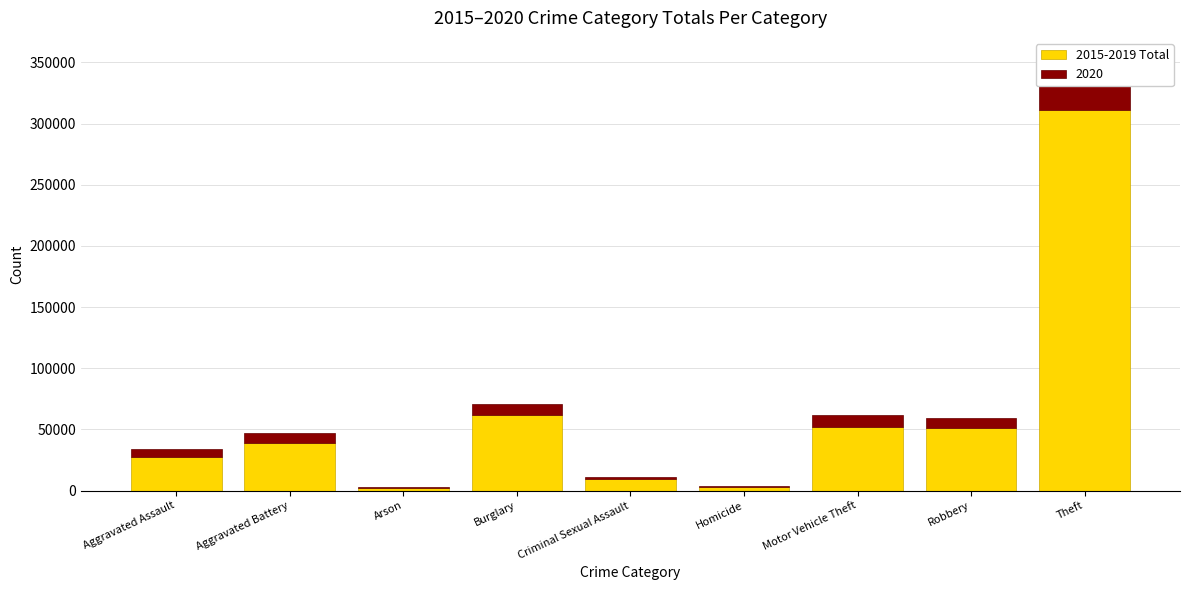

Which label corresponds to the smallest value in the chart?

Arson